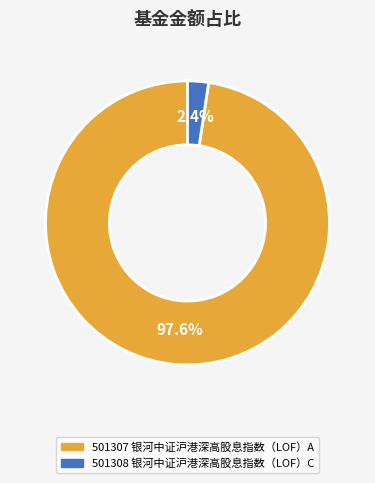

Is there any slice that represents more than half of the pie?

Yes